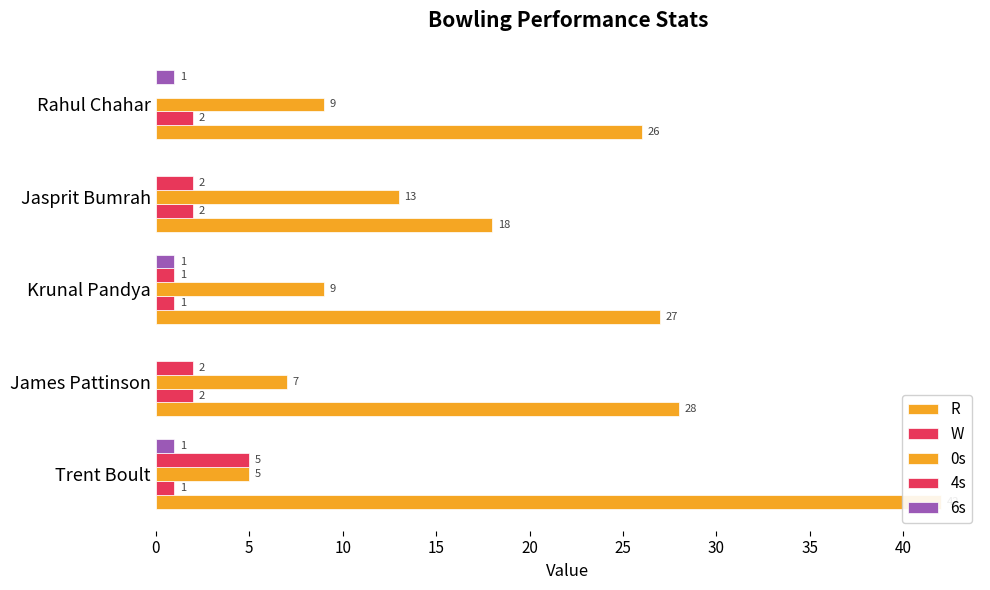

True or false: W has a value of 1 at James Pattinson.

False